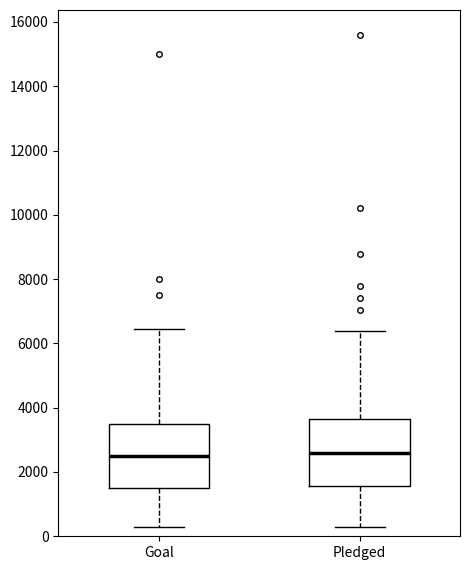

Where does the median line of the box for Pledged sit on the y-axis? The values are not printed on the chart, so give them approximately, as read against the axis.

2600